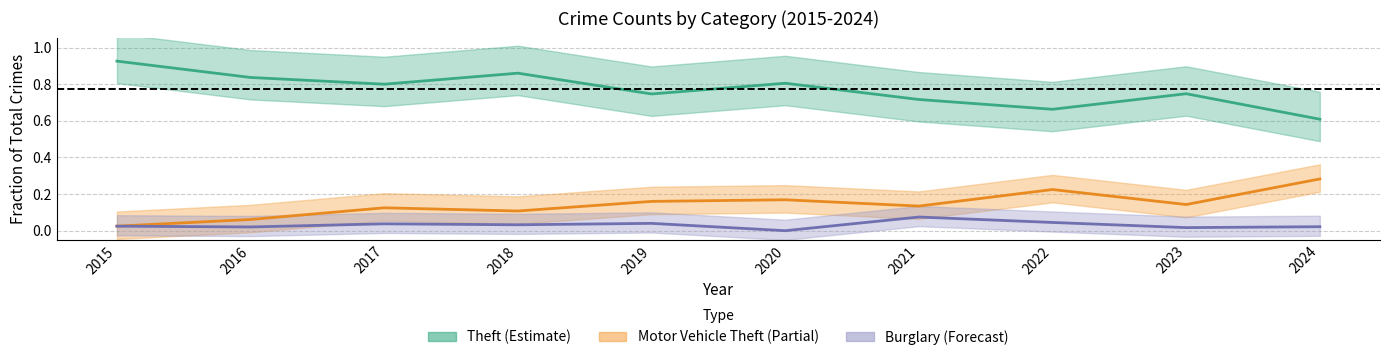

True or false: Burglary center and Theft center cross at least once.

False